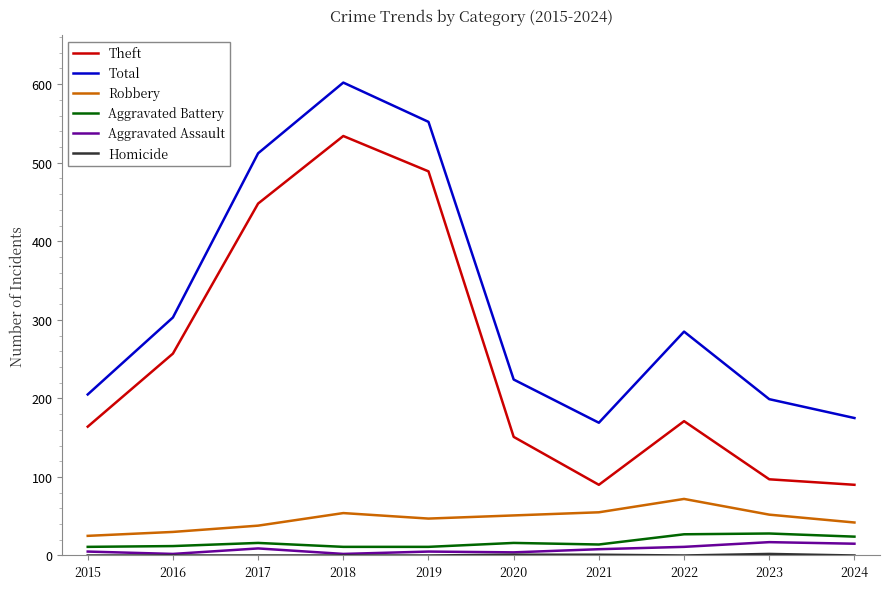

Where is the first local minimum for Theft?

2021